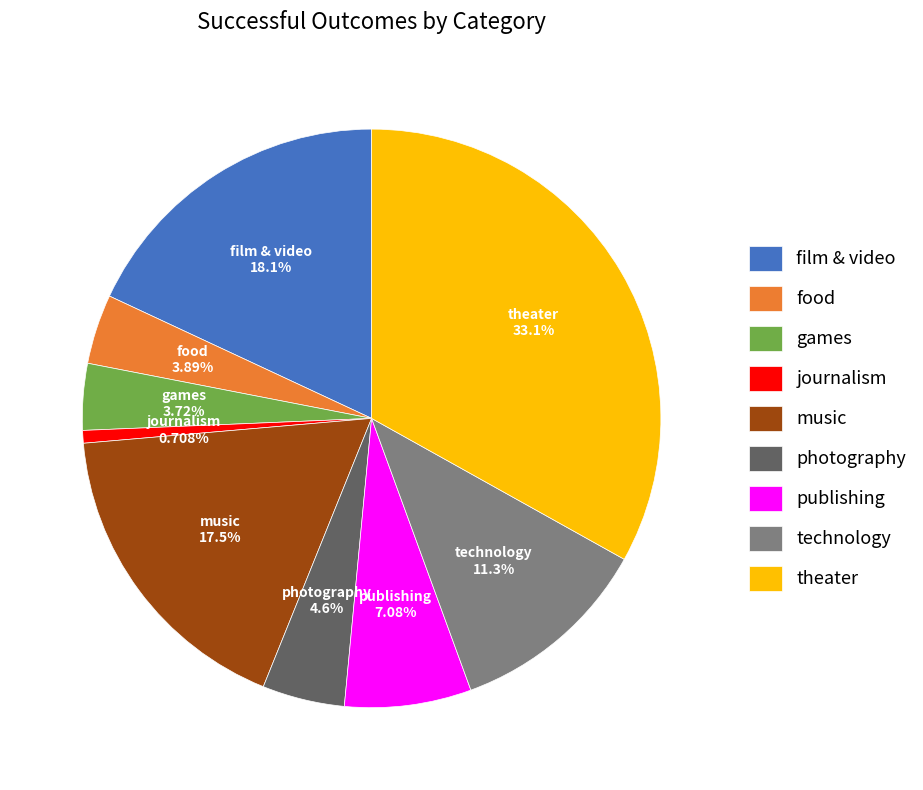

True or false: theater accounts for 38% of the total.

False